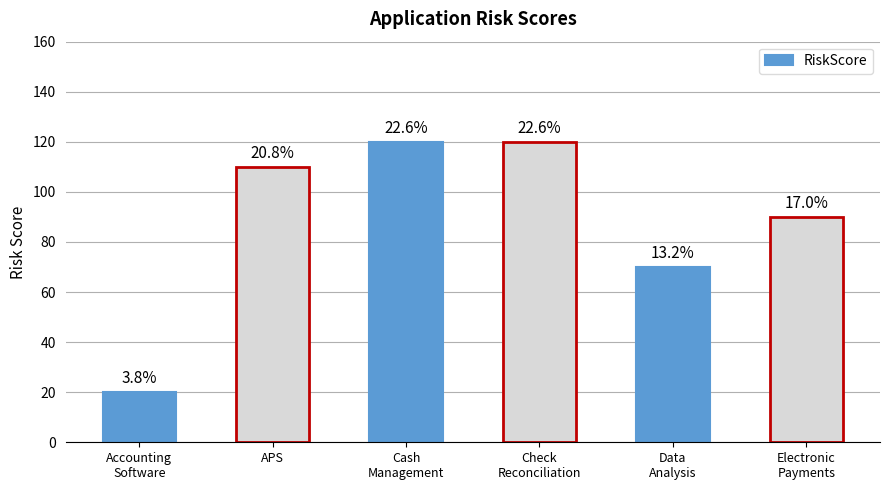

Does the chart contain any negative values?

No